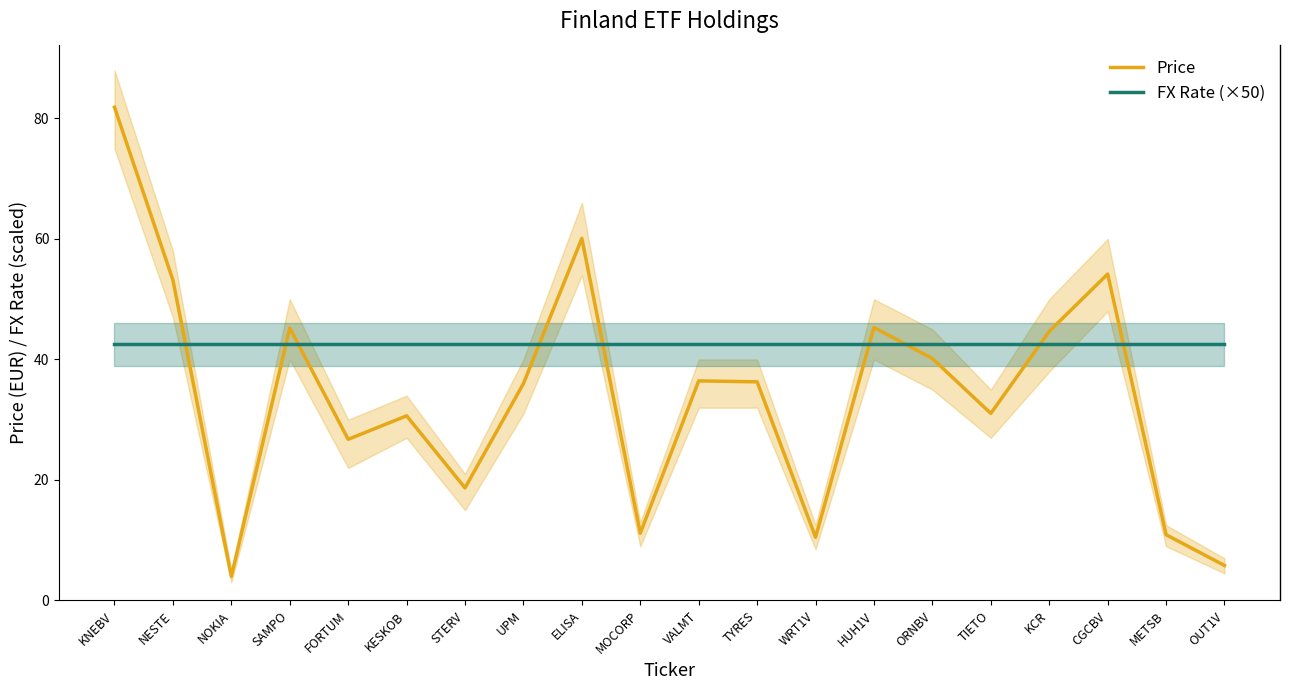

What is the label of the 19th point from the right?

NESTE